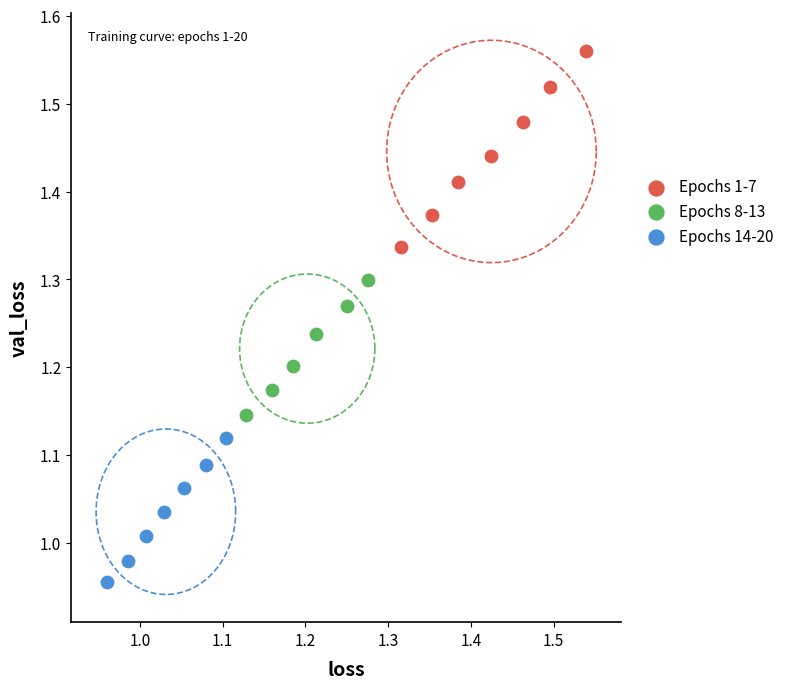

Which series reaches the minimum Y coordinate?

Epochs 14-20